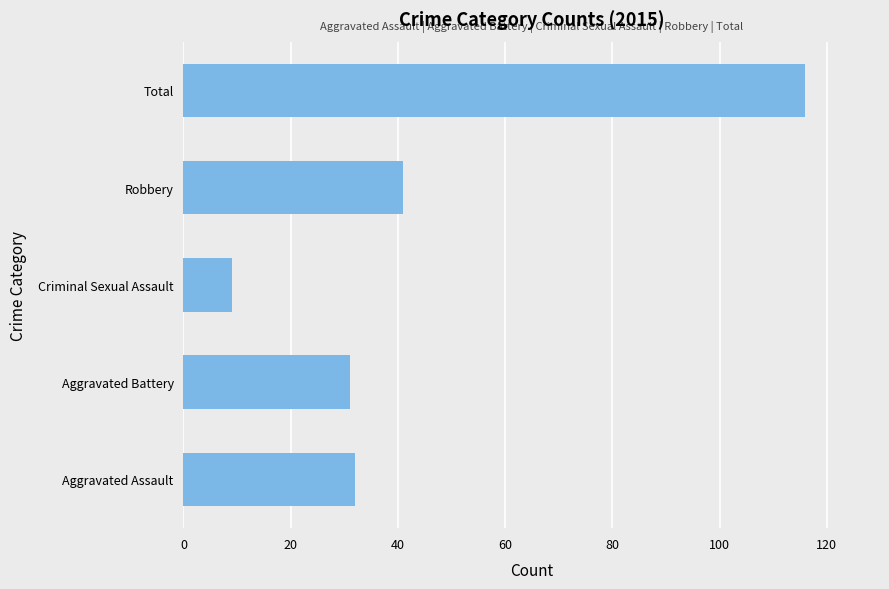

What is the sum of the values at Criminal Sexual Assault and Robbery?

50